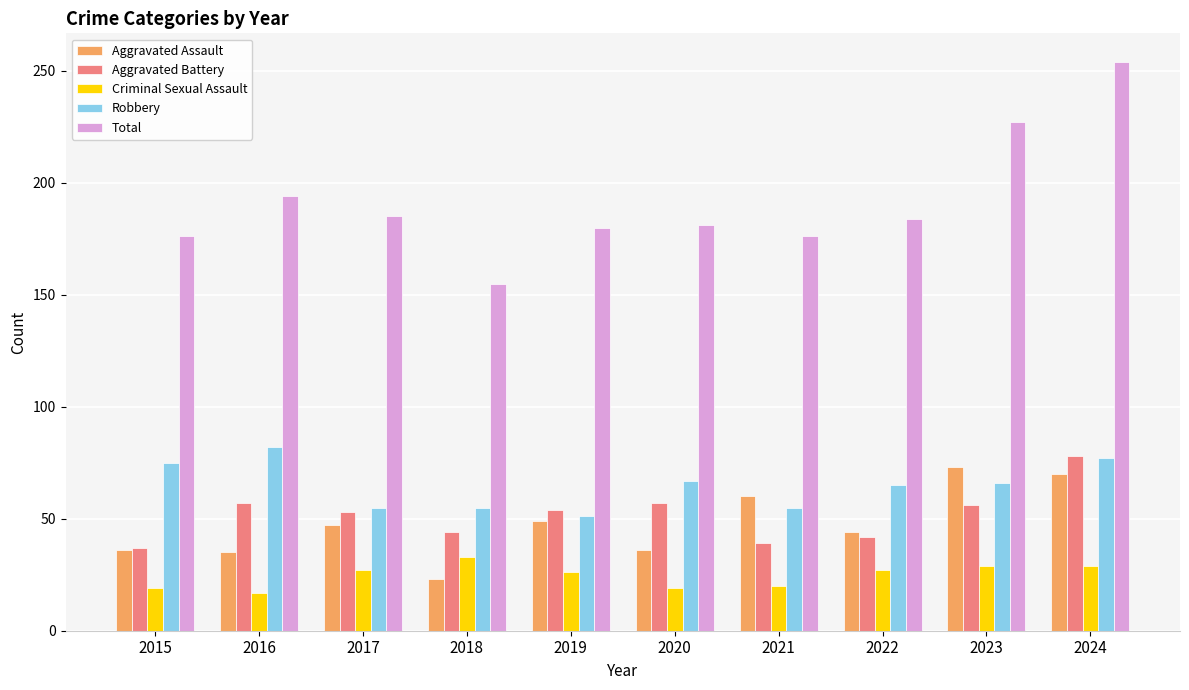

True or false: Total has a value of 181 at 2020.

True